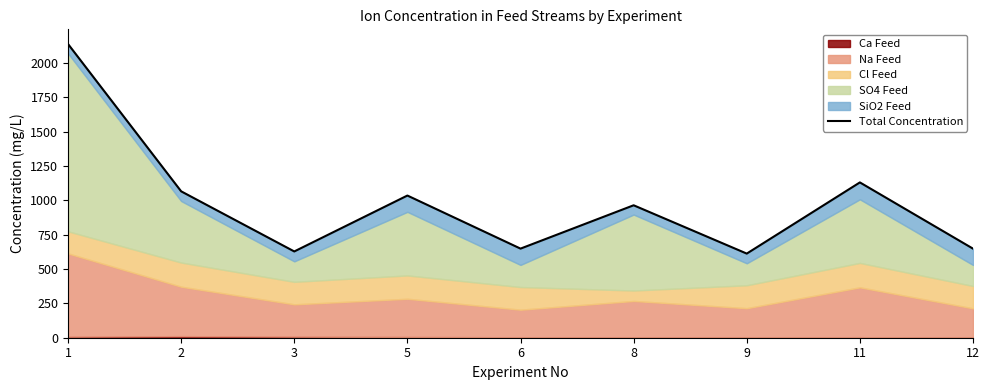

What is the difference between the maximum and minimum values?

1526.1